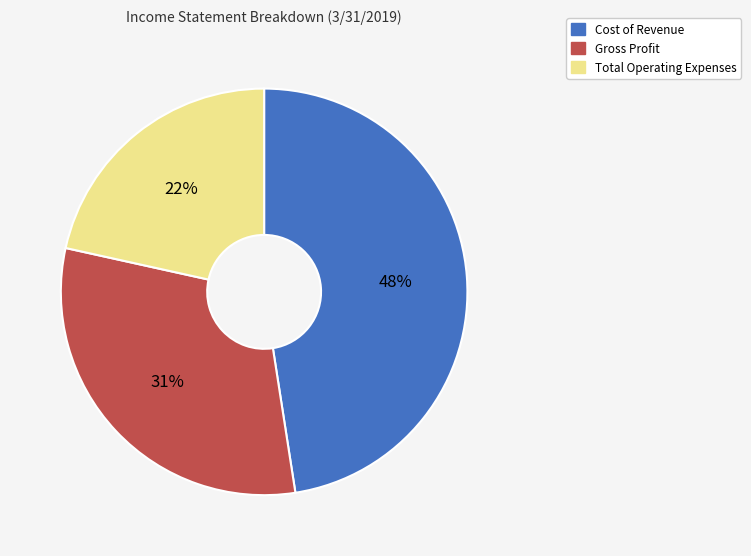

Approximately how many times larger is the value at Gross Profit compared to Total Operating Expenses?

1.4